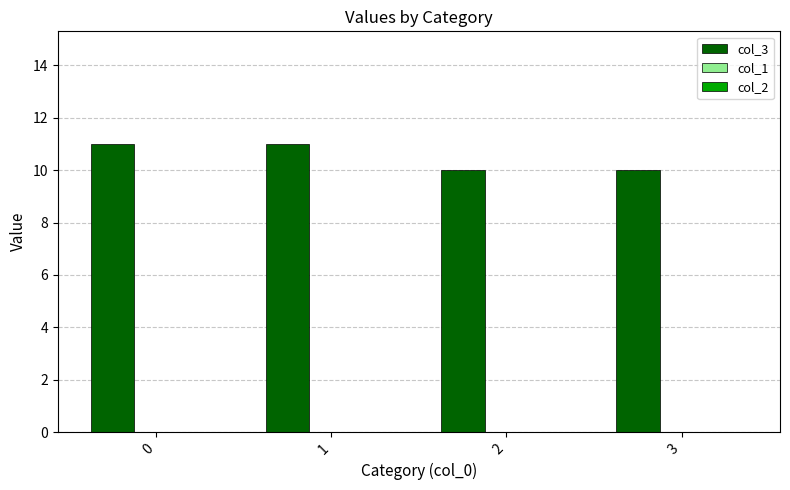

Does the chart contain stacked bars?

No